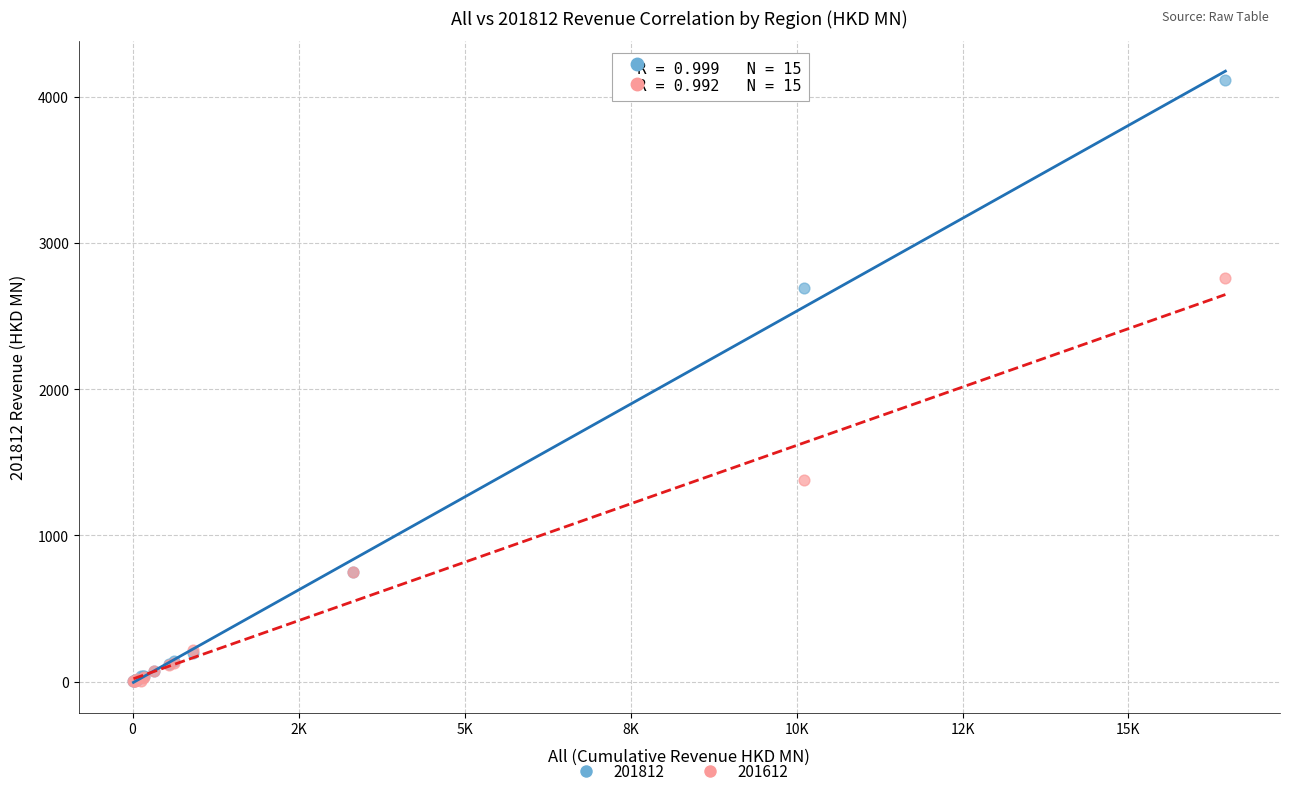

Which series reaches the maximum Y coordinate?

201812